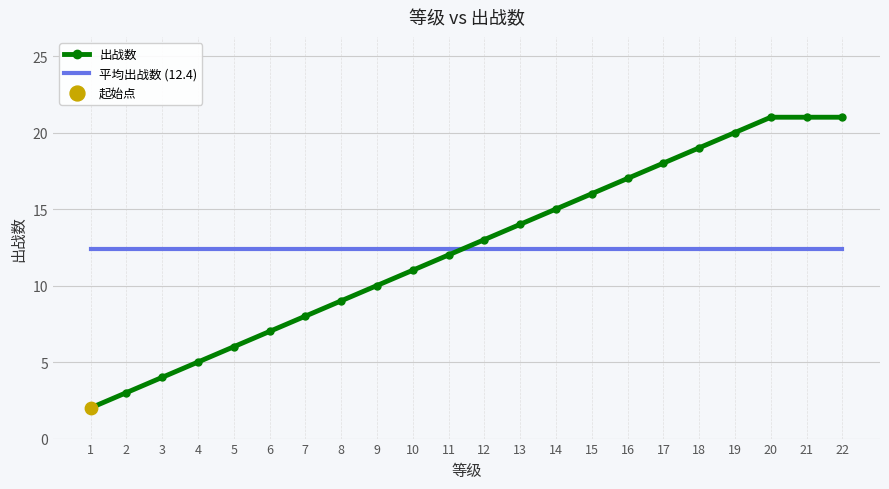

Rank the series at 3 from lowest to highest value.

出战数, 平均出战数 (12.4)